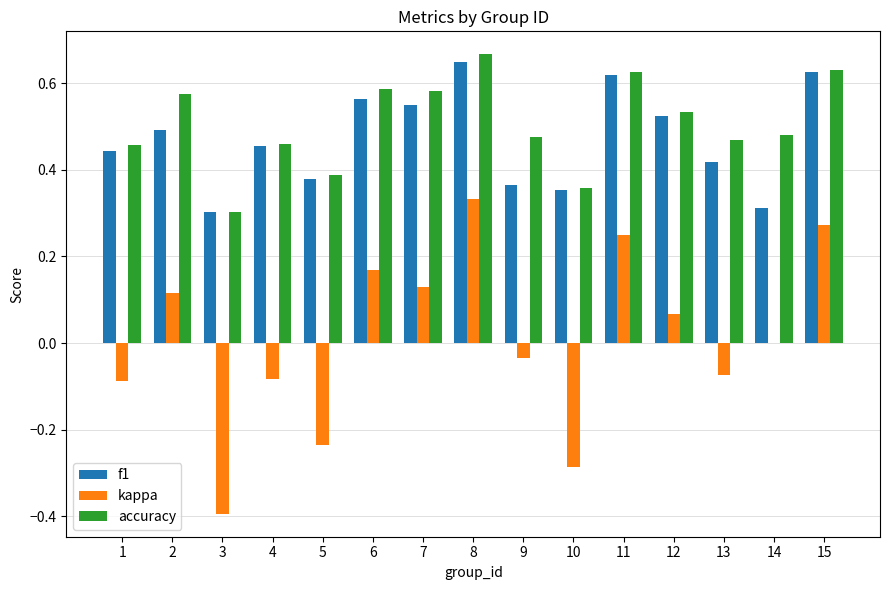

Between 1 and 9, which series saw the biggest shift?

f1